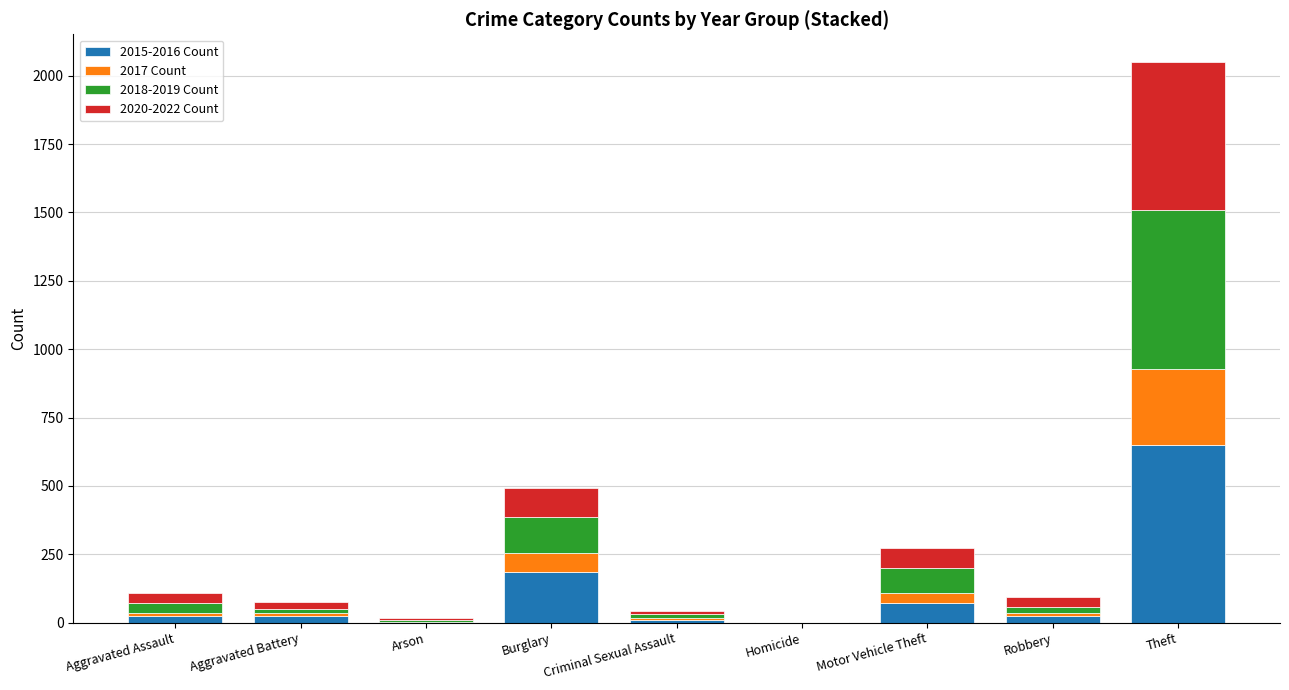

What is the maximum value for 2015-2016 Count?

648